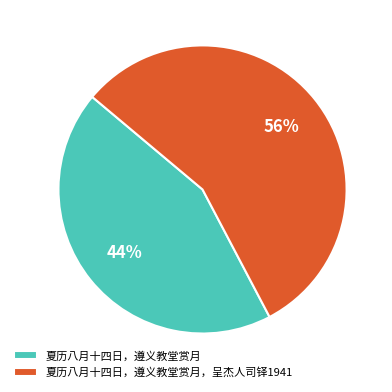

Between 夏历八月十四日，遵义教堂赏月 and 夏历八月十四日，遵义教堂赏月，呈杰人司铎1941, which is larger?

夏历八月十四日，遵义教堂赏月，呈杰人司铎1941